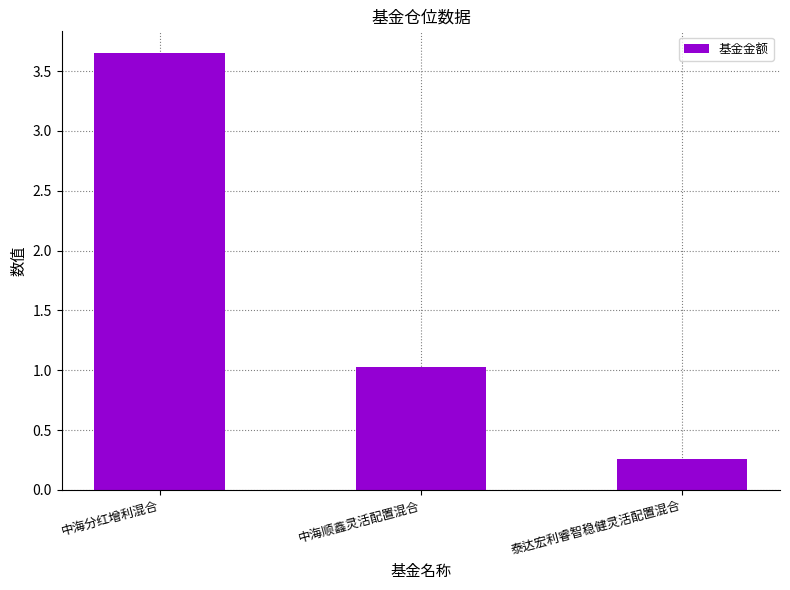

Which category has the highest value across all series?

中海分红增利混合